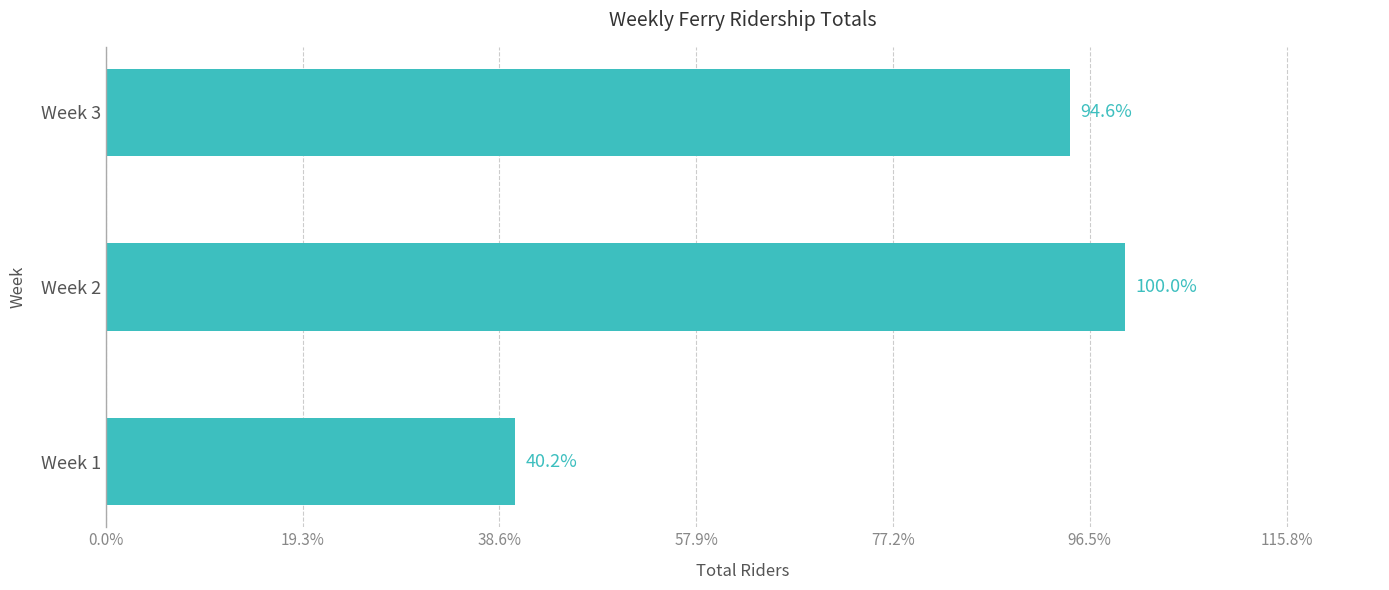

Does the chart contain any negative values?

No